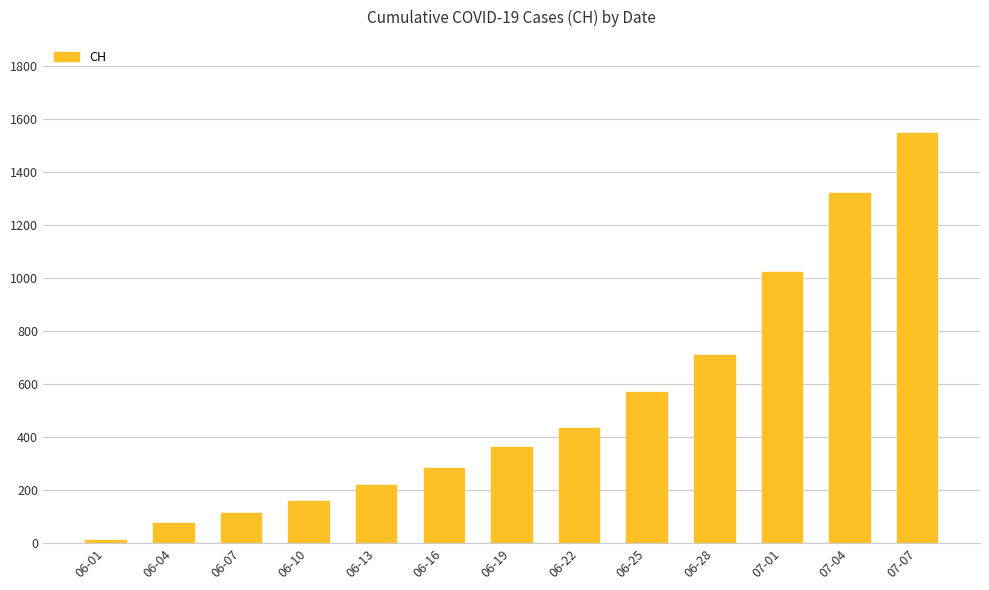

Count the number of categories in the chart.

13